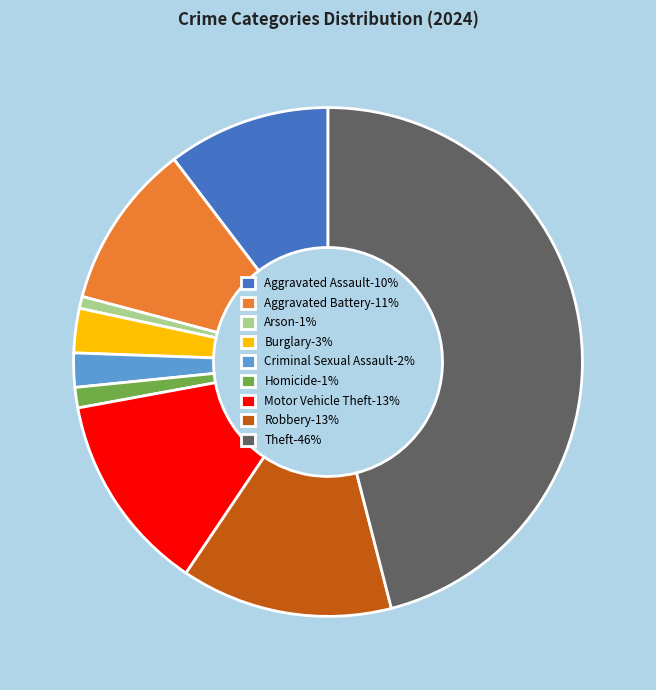

Which category has the smallest portion of the pie?

Arson